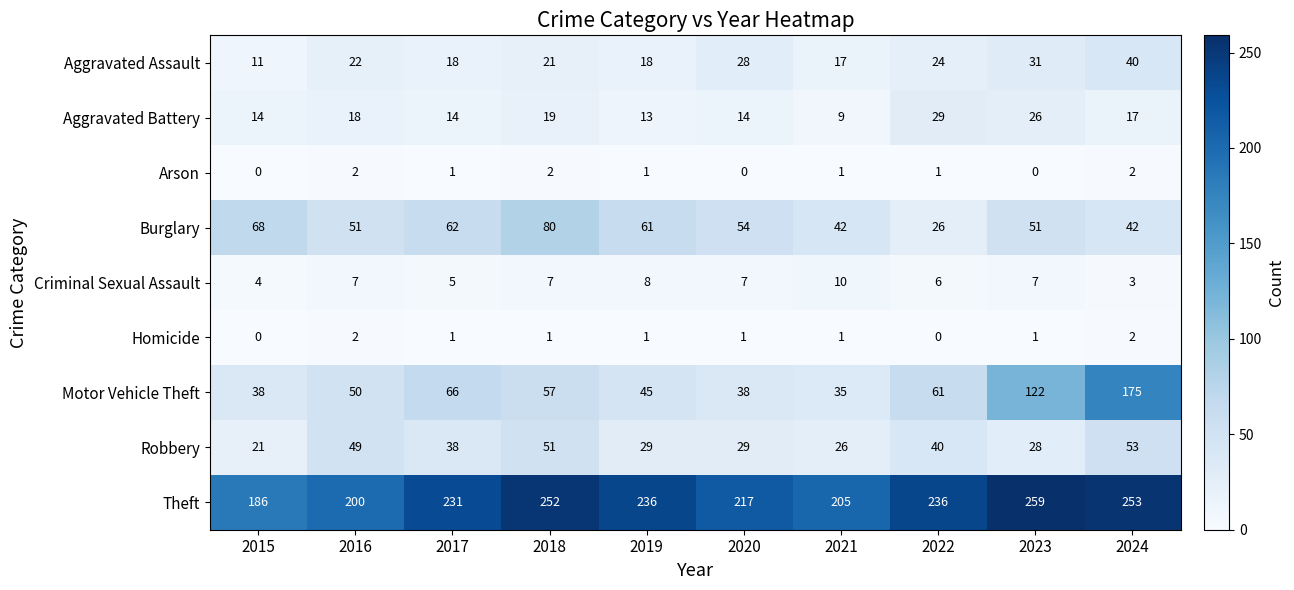

At which category does the chart reach its peak across all series?

2023